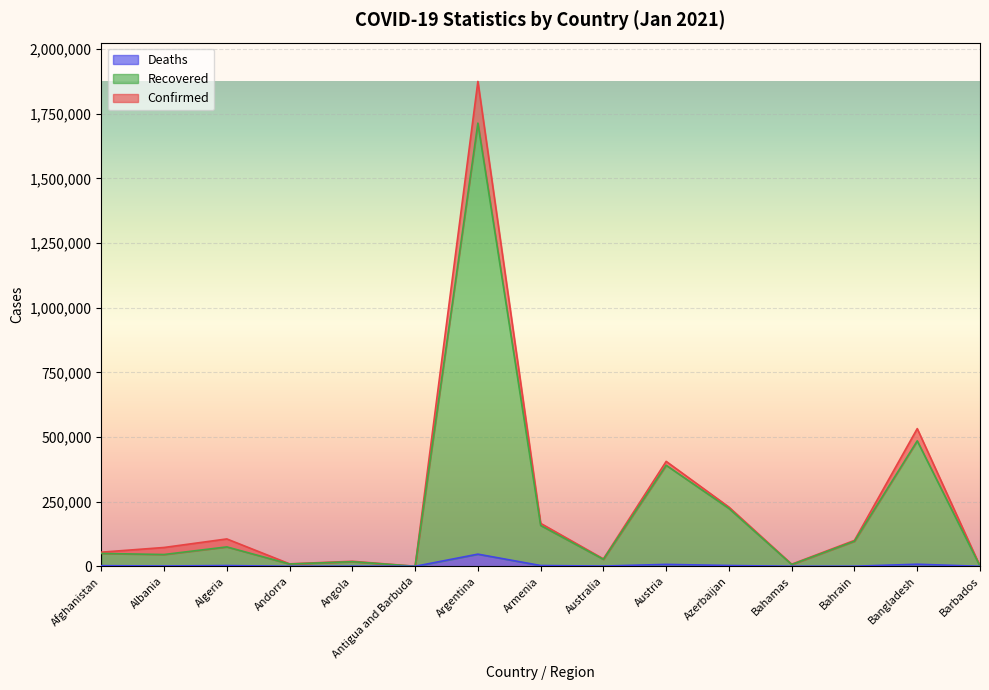

What is the lowest value of the Recovered series?

176